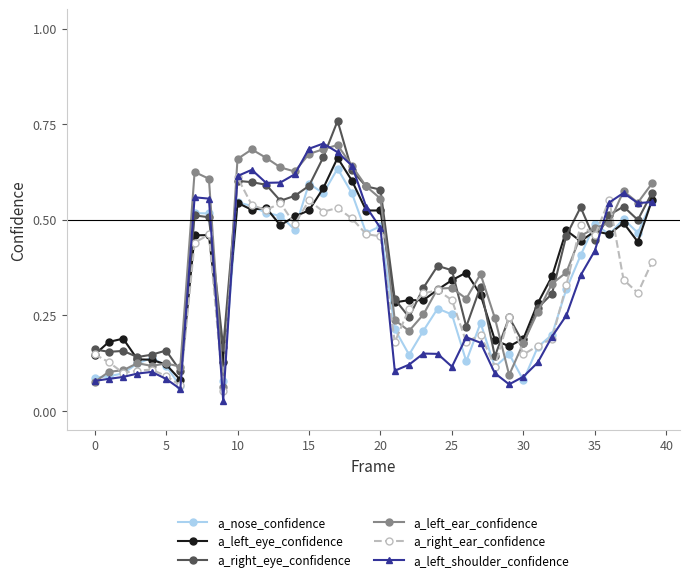

How many series are shown in this chart?

6